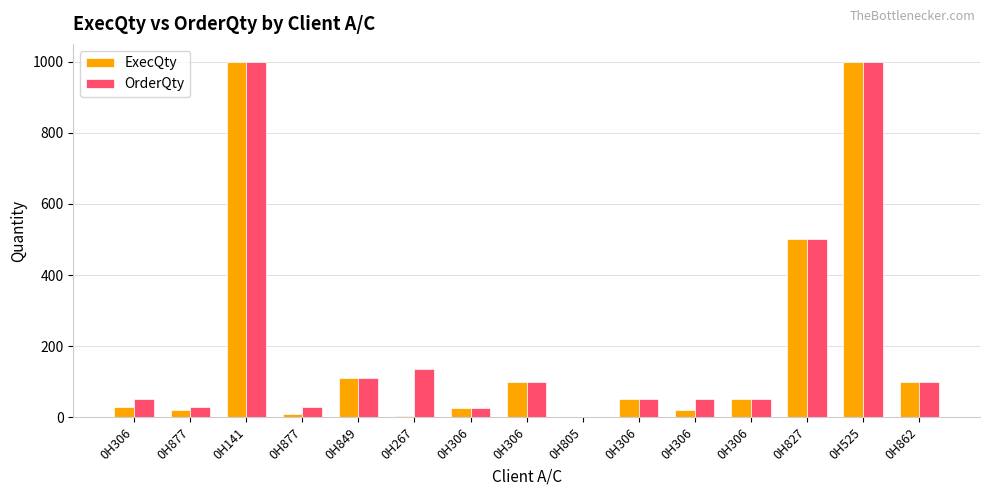

How many groups of bars are there?

15